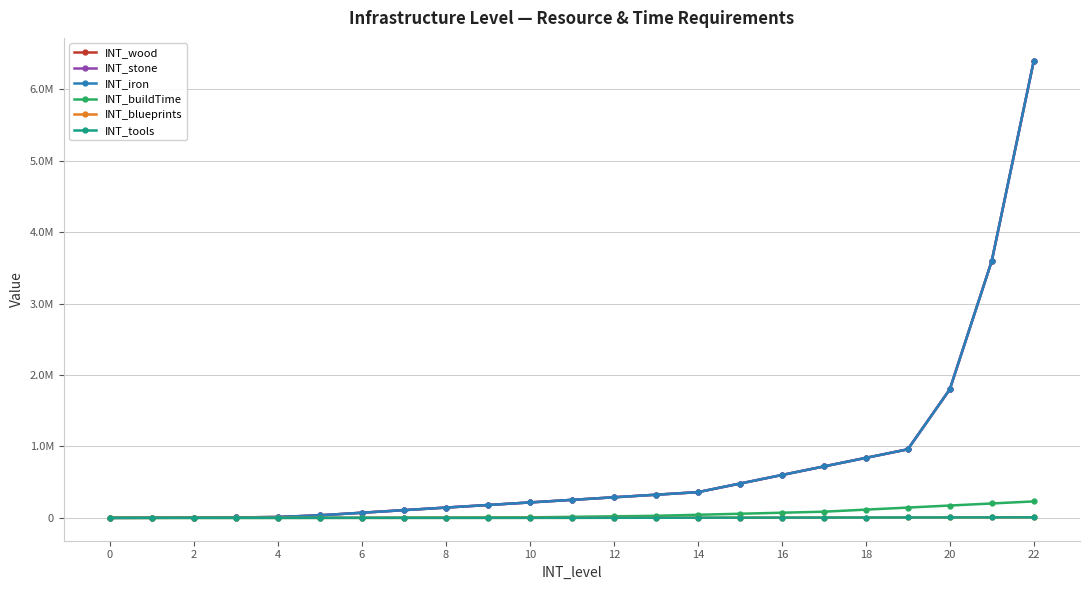

Reading left to right, what are all the values shown in this chart?

INT_wood: 0	1000	2000	6000	12000	36000	72000	108000	144000	180000	216000	252000	288000	324000	360000	480000	600000	720000	840000	960000	1800000	3600000	6400000
INT_stone: 0	1000	2000	6000	12000	36000	72000	108000	144000	180000	216000	252000	288000	324000	360000	480000	600000	720000	840000	960000	1800000	3600000	6400000
INT_iron: 0	1000	2000	6000	12000	36000	72000	108000	144000	180000	216000	252000	288000	324000	360000	480000	600000	720000	840000	960000	1800000	3600000	6400000
INT_buildTime: 0	120	180	300	480	900	1800	2700	3600	5400	7200	14400	21600	28800	43200	57600	72000	86400	115200	144000	172800	201600	230400
INT_blueprints: 0	0	0	0	0	0	2	10	40	120	360	600	1200	1800	2400	3000	3600	4200	4800	5400	6000	6600	7200
INT_tools: 0	0	0	0	0	0	2	10	40	120	360	600	1200	1800	2400	3000	3600	4200	4800	5400	6000	6600	7200